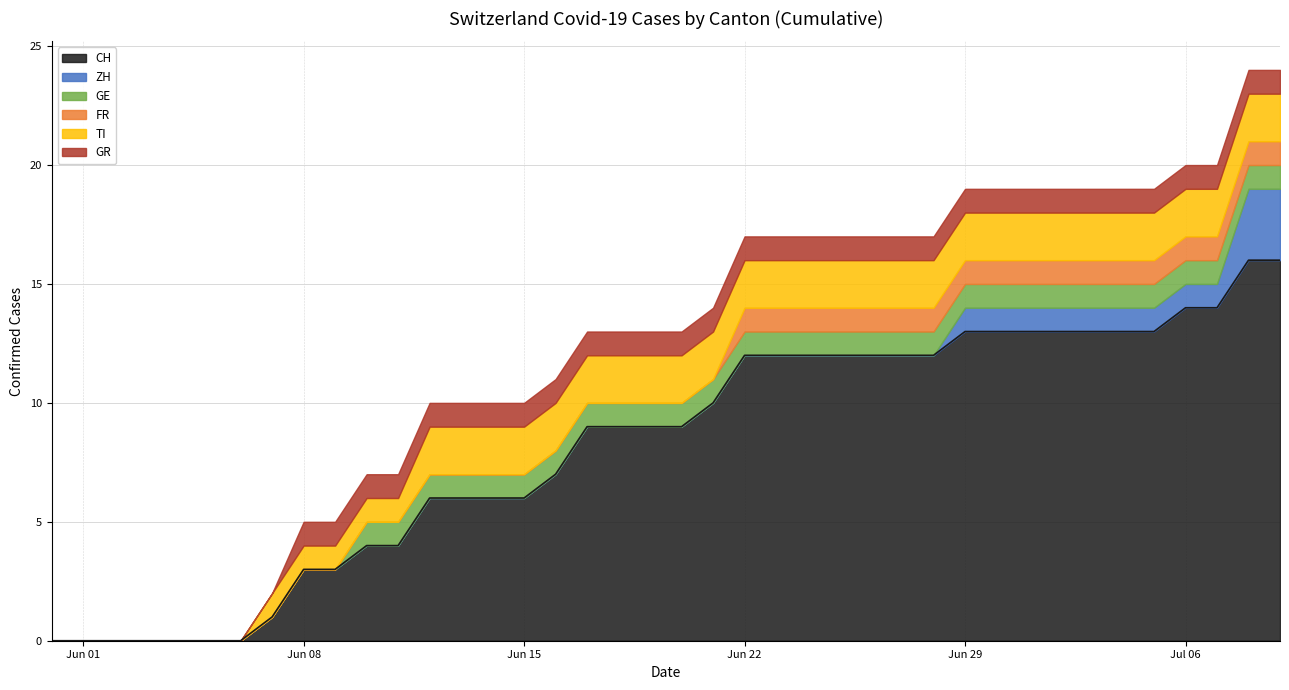

True or false: ZH and GR intersect in this chart.

False